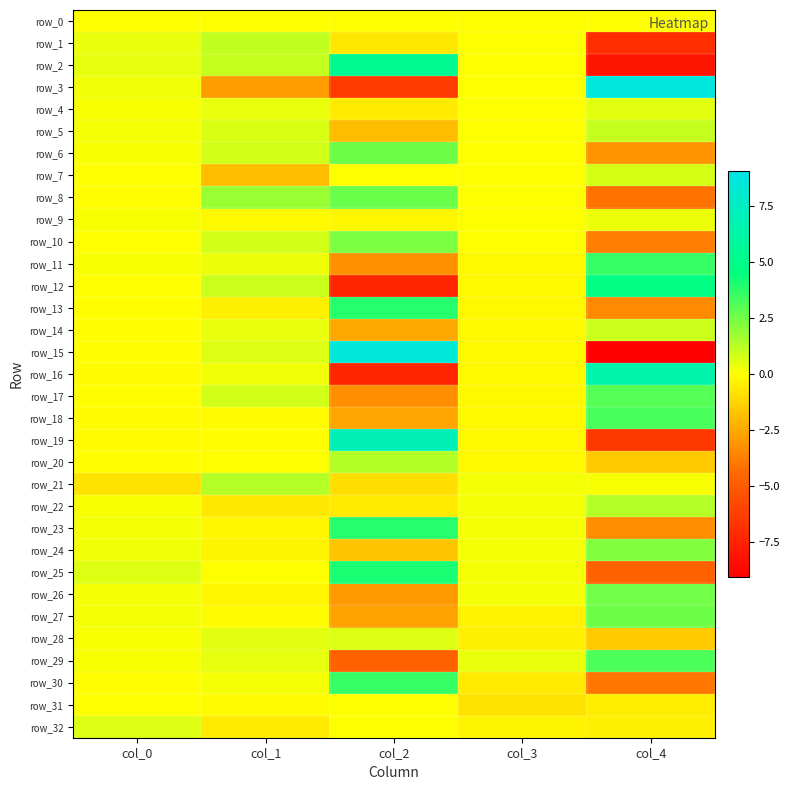

Where is row_21 nearest to the value 0?

col_4